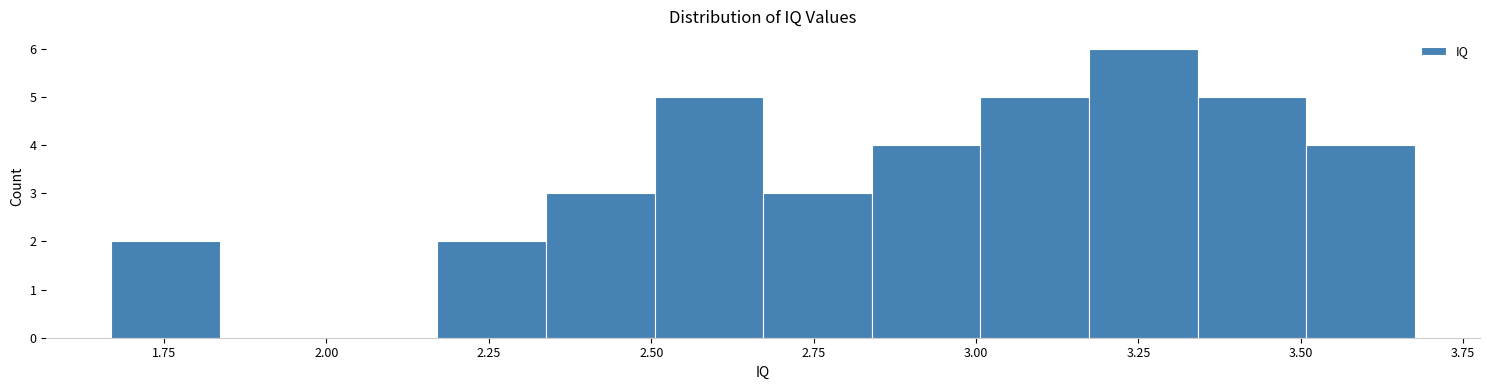

Read against the x-axis, roughly where is the centre of the tallest bar?

3.25